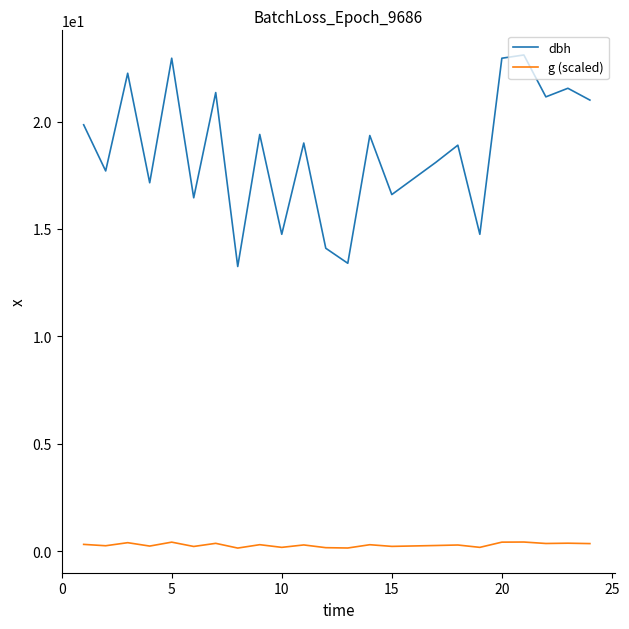

What is the average value of the dbh series?

18.6